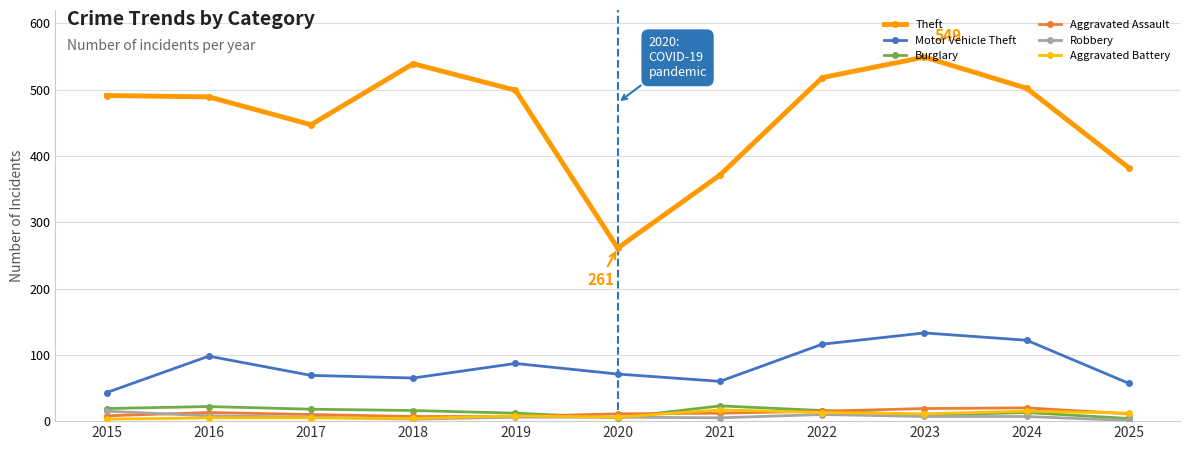

Is it true that Robbery equals 11 at 2024?

False